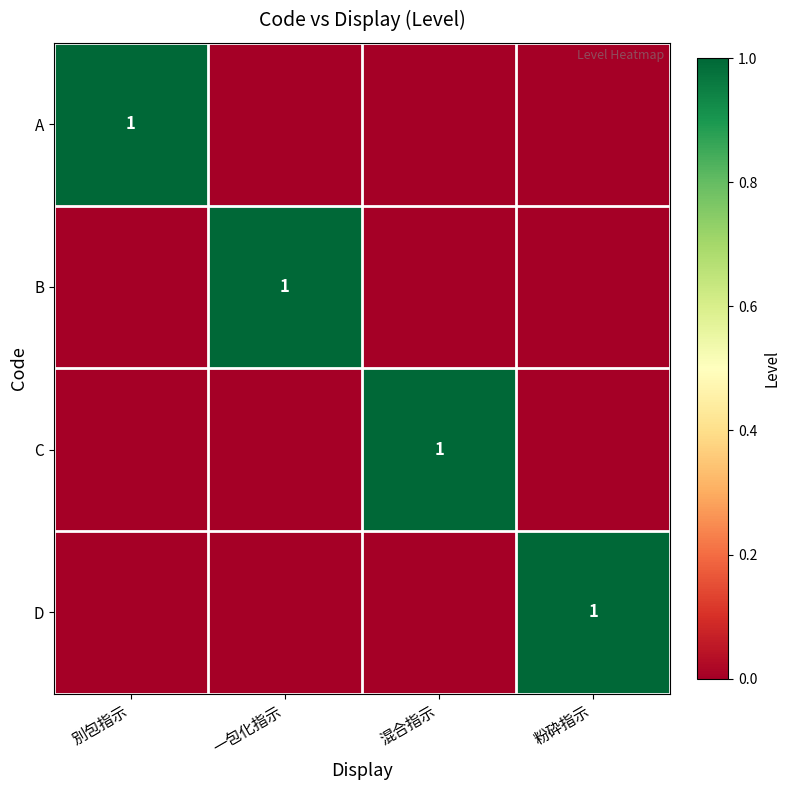

What is the total value across all series at 別包指示?

1